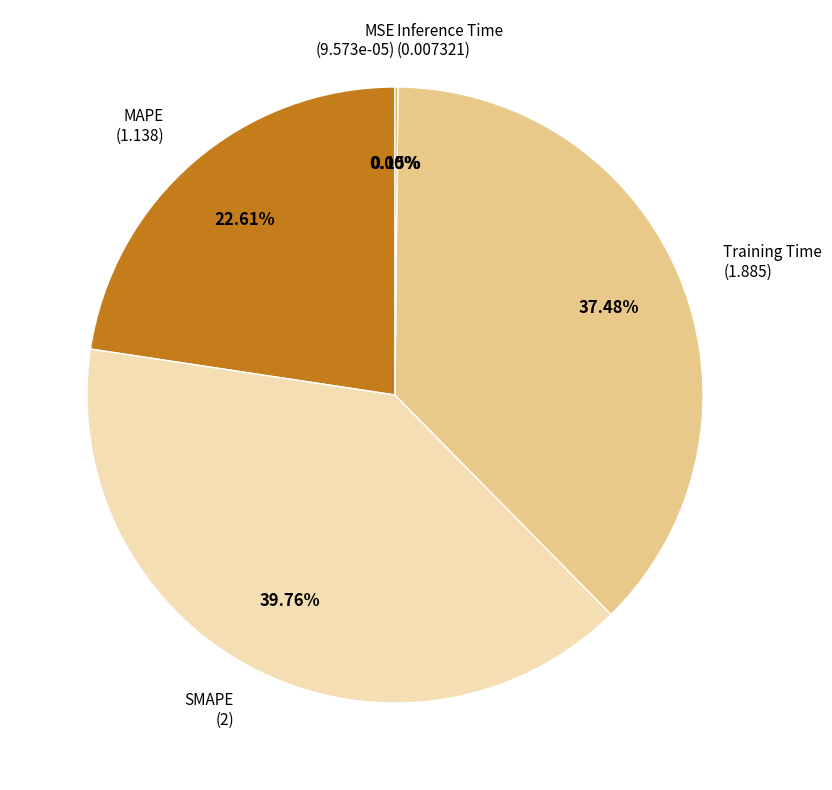

Is there a majority slice in this chart?

No